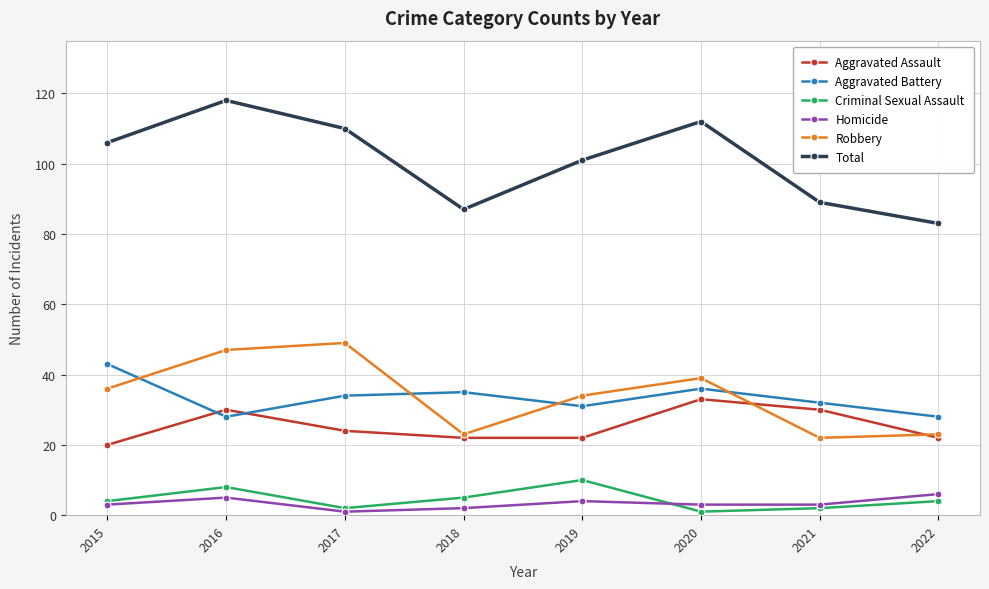

What is the lowest value of the Total series?

83